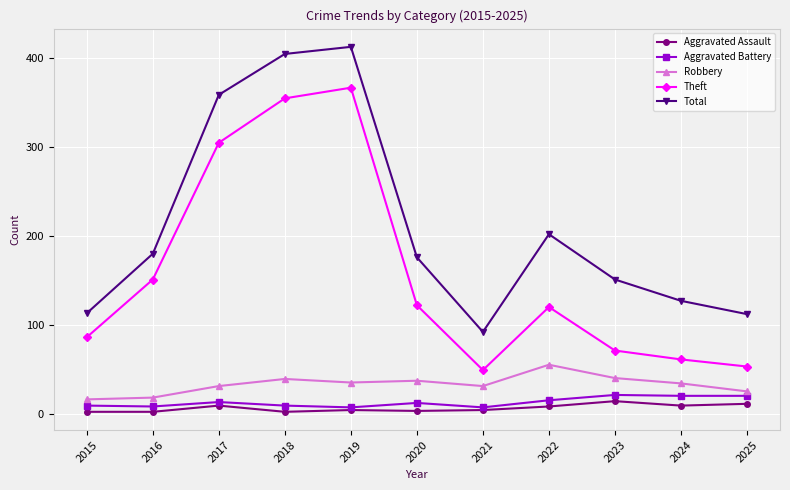

The value of Aggravated Assault at 2017 is 9. True or false?

True